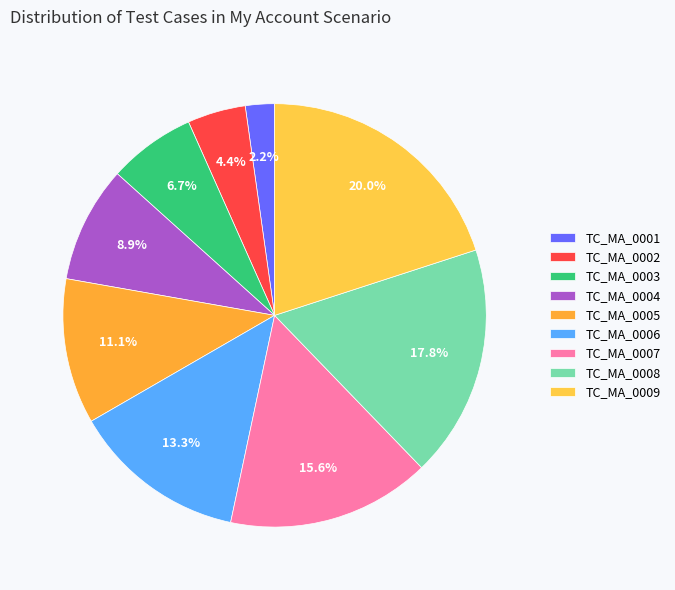

To the nearest percent, what is the difference between the largest and smallest slice percentages?

18%